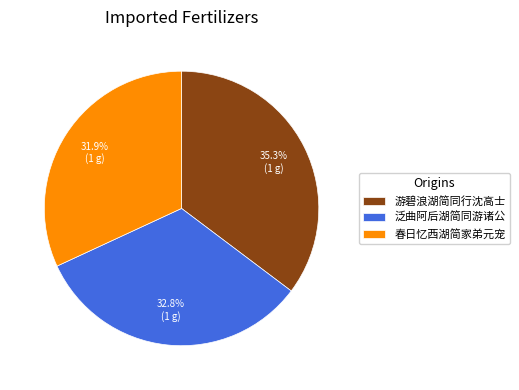

Which slice is the largest?

游碧浪湖简同行沈高士